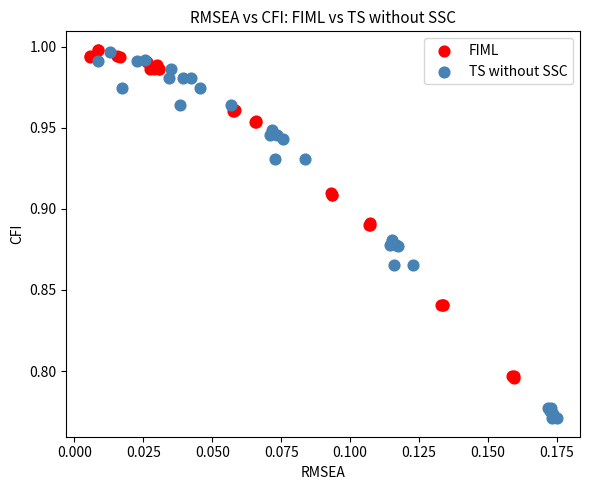

Which series has the largest Y range (max minus min)?

TS without SSC